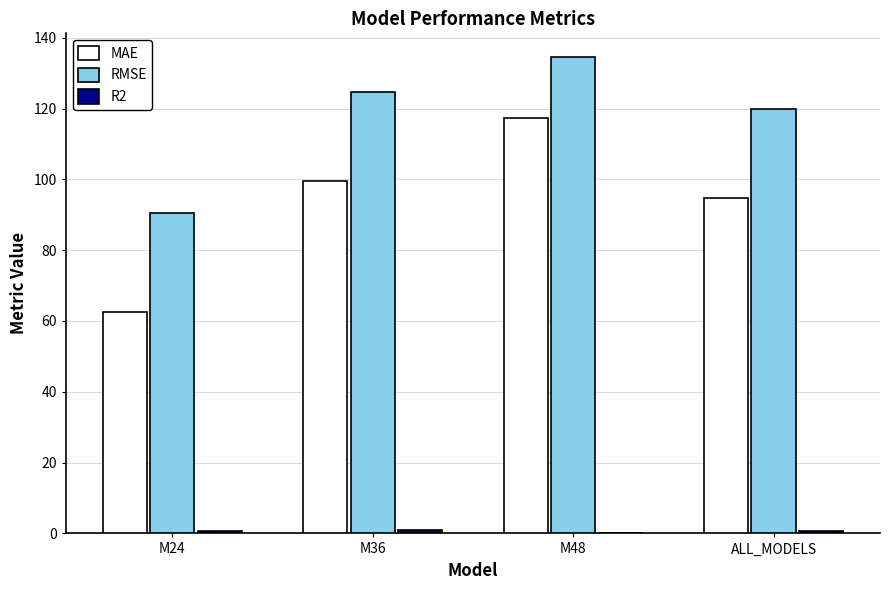

What is the maximum value for RMSE?

134.5